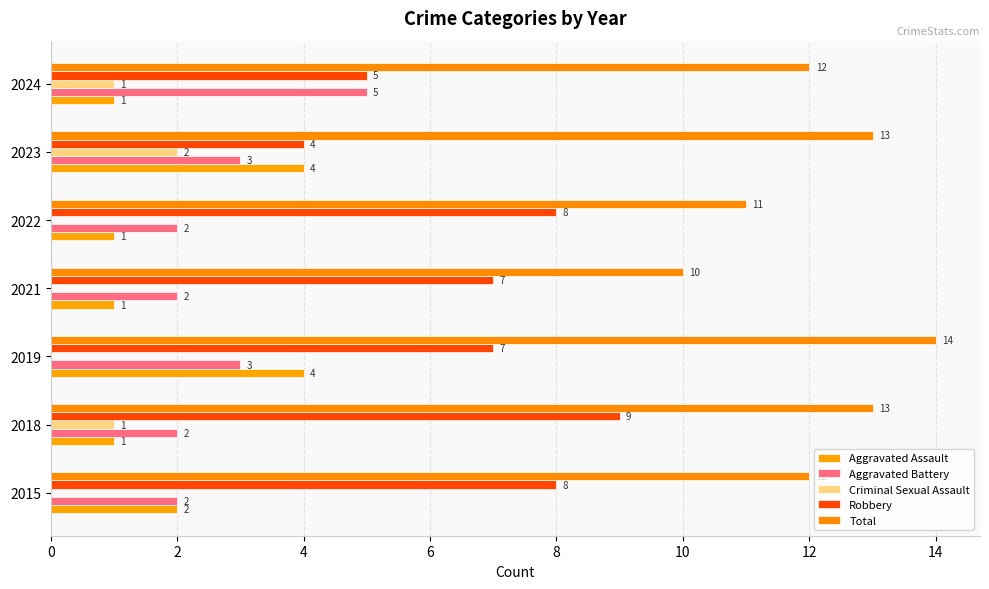

What are all the series names shown in the legend?

Aggravated Assault, Aggravated Battery, Criminal Sexual Assault, Robbery, Total